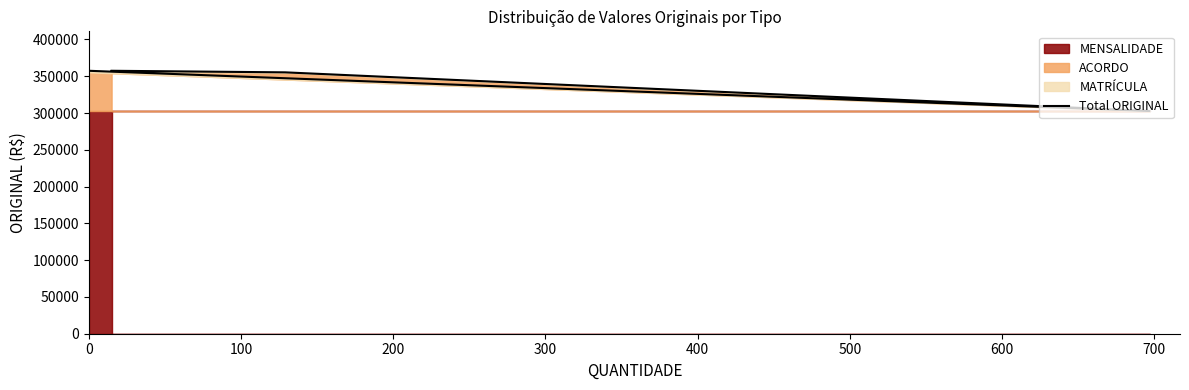

Does the chart have visible grid lines?

No